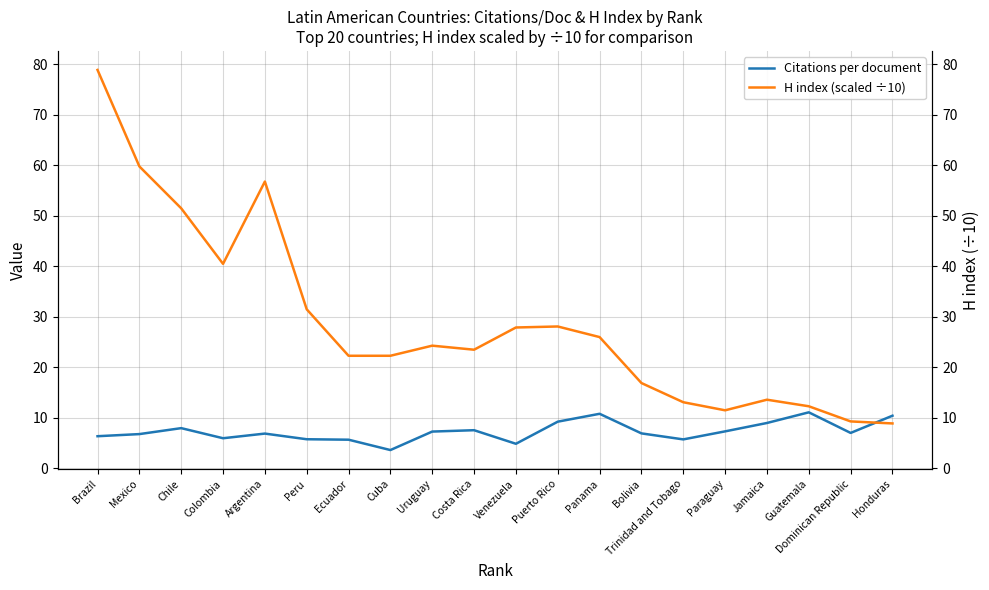

Where is the first local maximum for Citations per document?

Chile